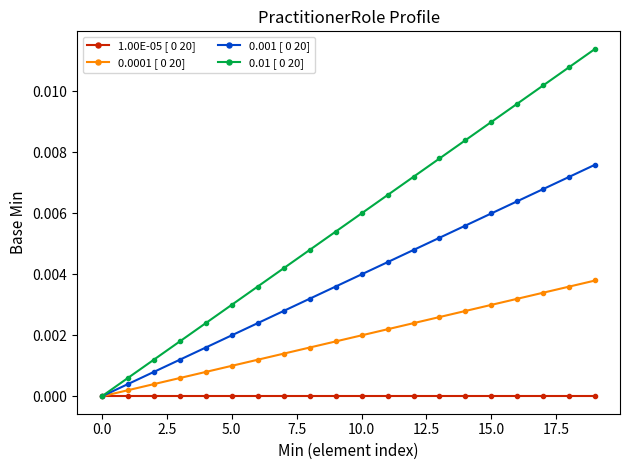

At how many categories does at least one series exceed 0?

19